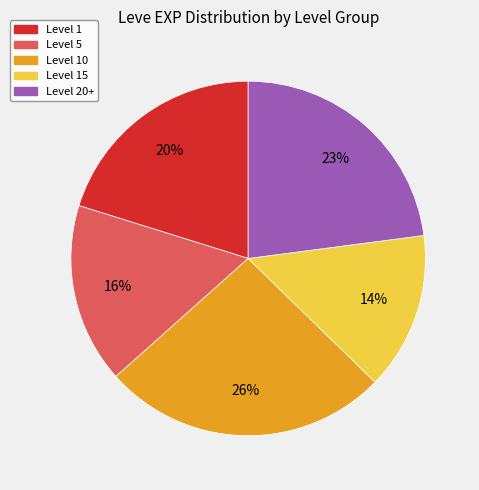

To the nearest percent, what is the average slice percentage?

20%